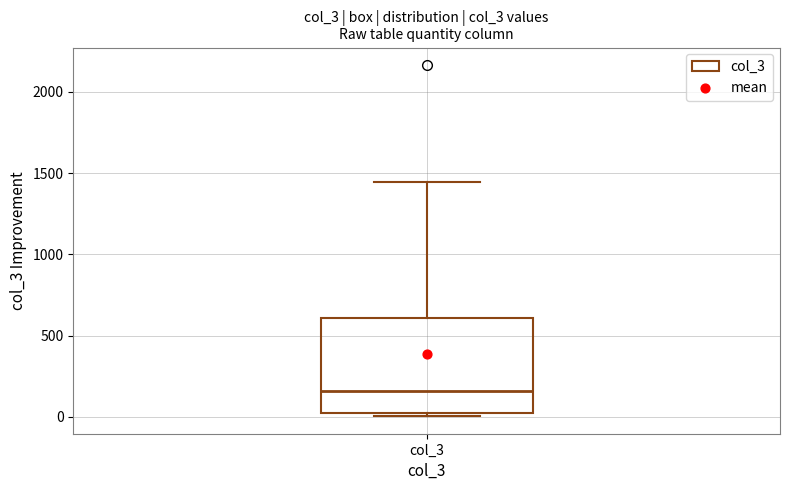

Where is the upper edge of the box for col_3 on the y-axis? The values are not printed on the chart, so give them approximately, as read against the axis.

600